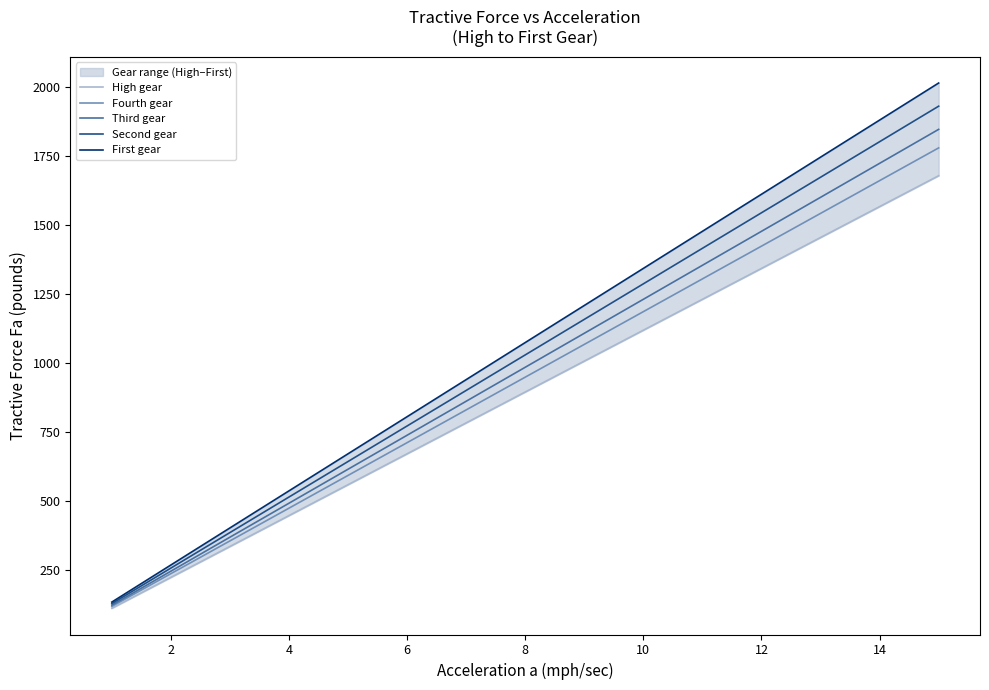

The value of Third gear at 14 is 1143.3. True or false?

False